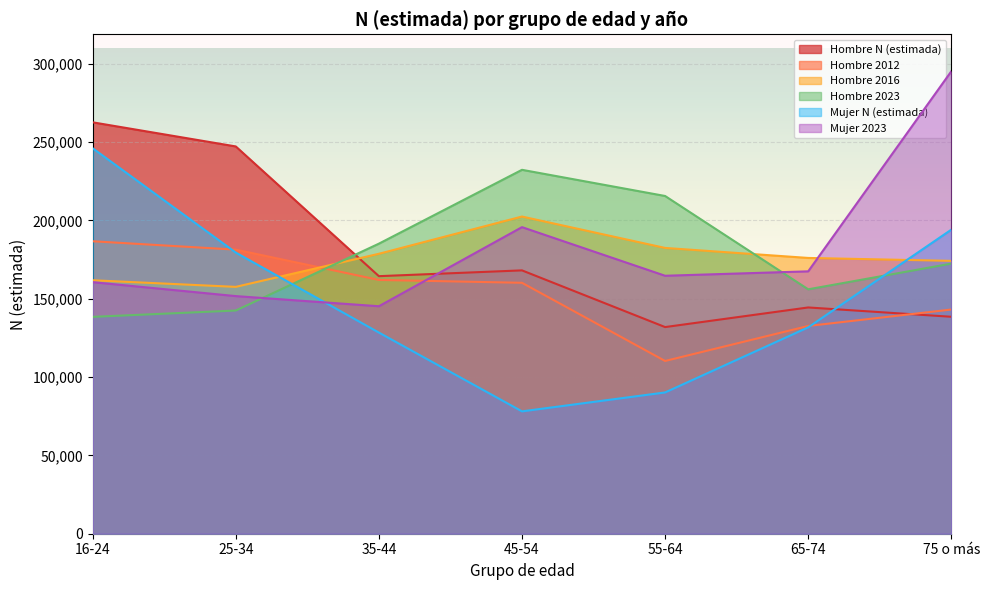

Which series changed the most between 45-54 and 65-74?

Hombre 2023